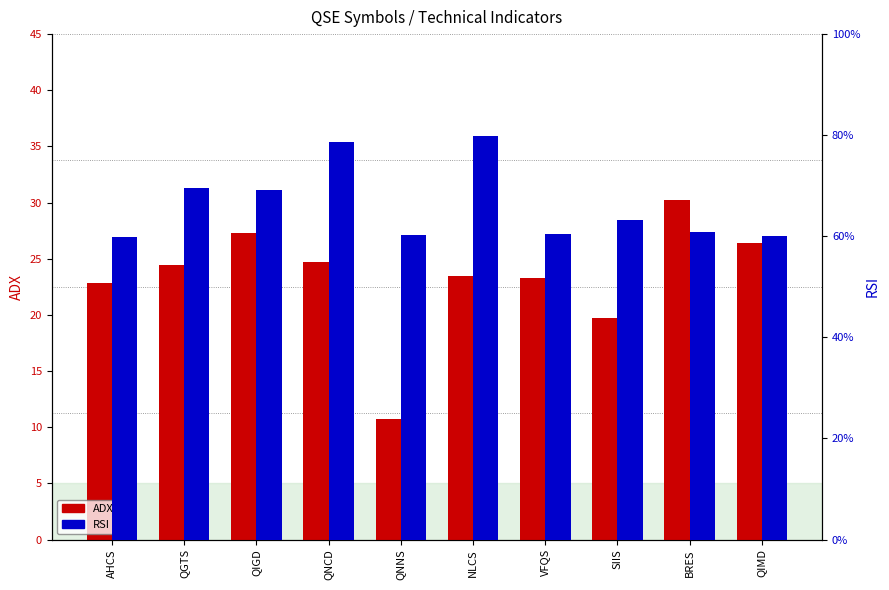

What is the difference between the maximum and minimum values in the ADX series?

19.5